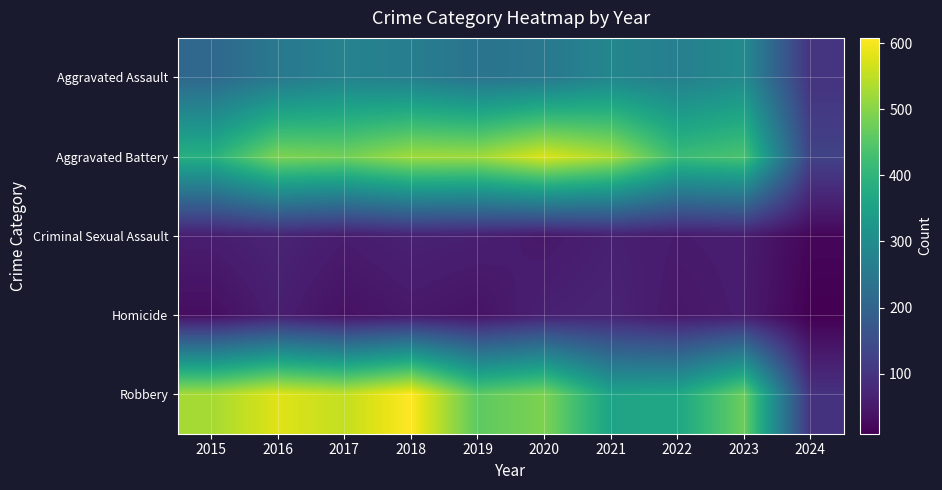

Between 2022 and 2023, which series saw the biggest shift?

Robbery